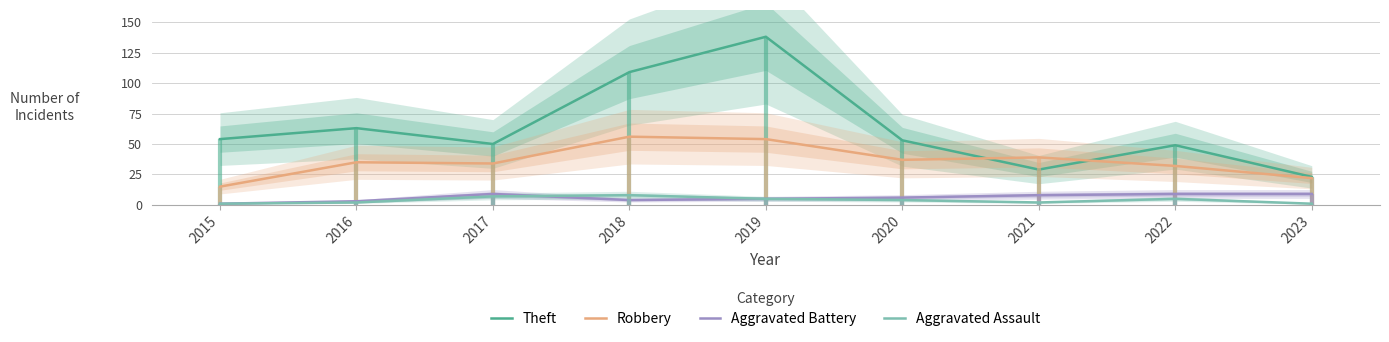

True or false: Theft and Aggravated Assault cross at least once.

False